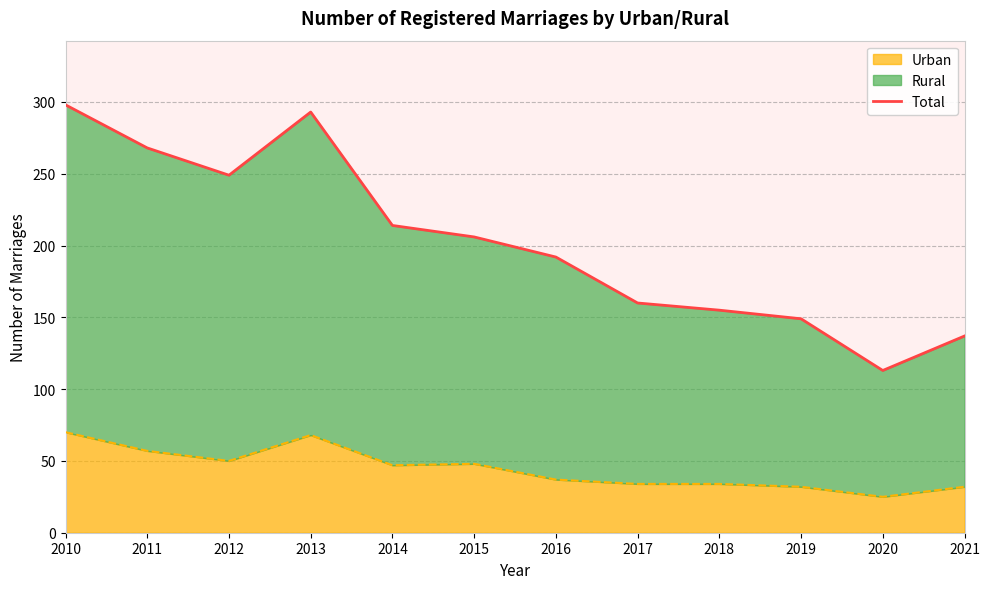

What is the difference between the maximum and minimum values?

185